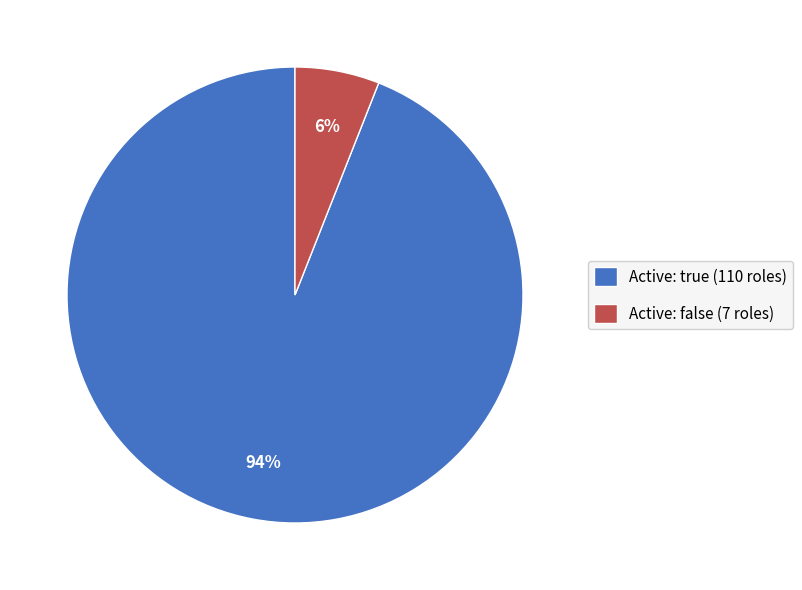

Do Active: false (7 roles) and Active: true (110 roles) together represent more than half of the pie?

Yes